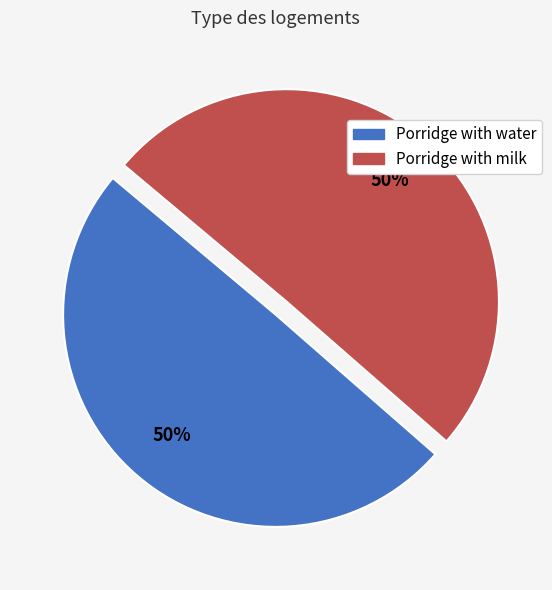

What is the ratio of the value at Porridge with milk to the value at Porridge with water?

1.0